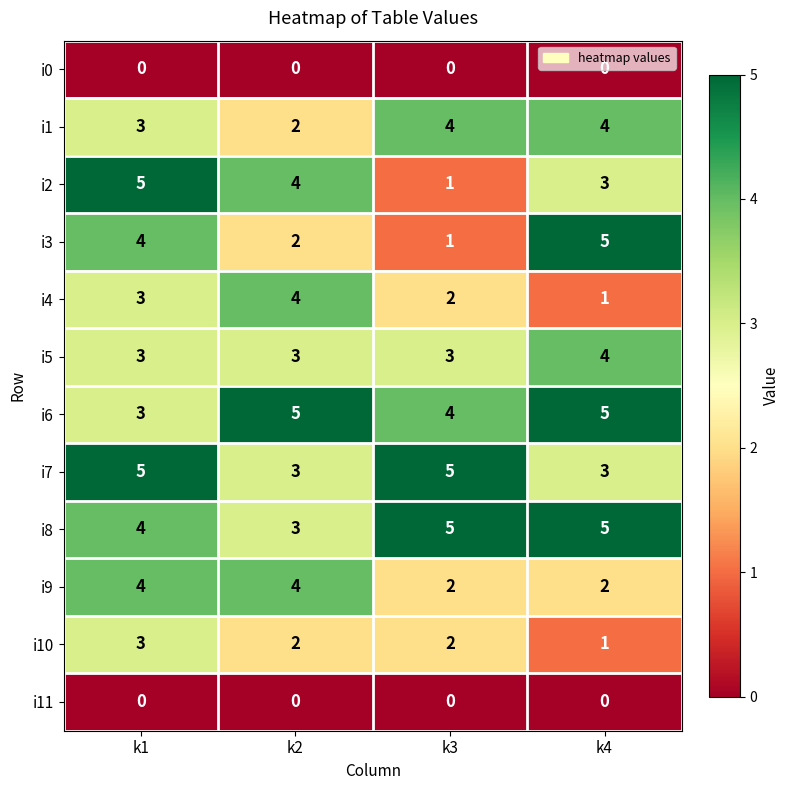

Where does the i2 series first go above 4?

k1